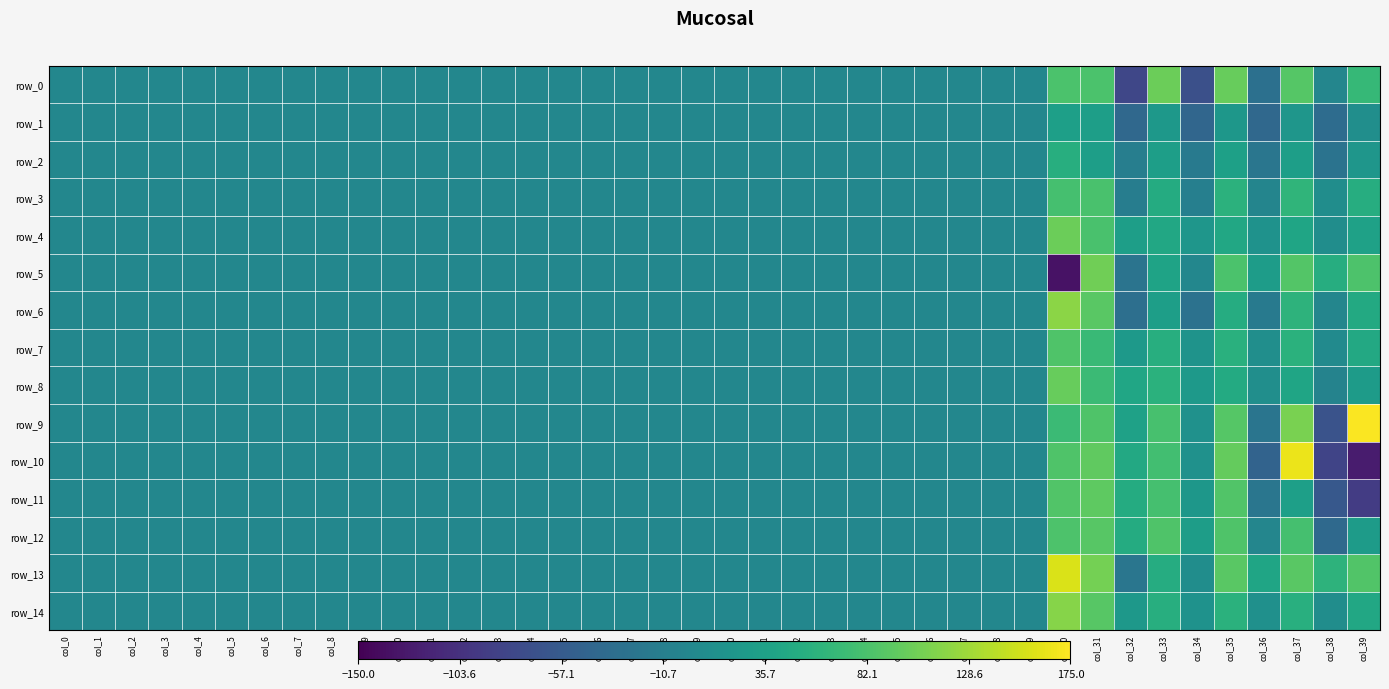

At which category is the sum across all series the highest?

col_31